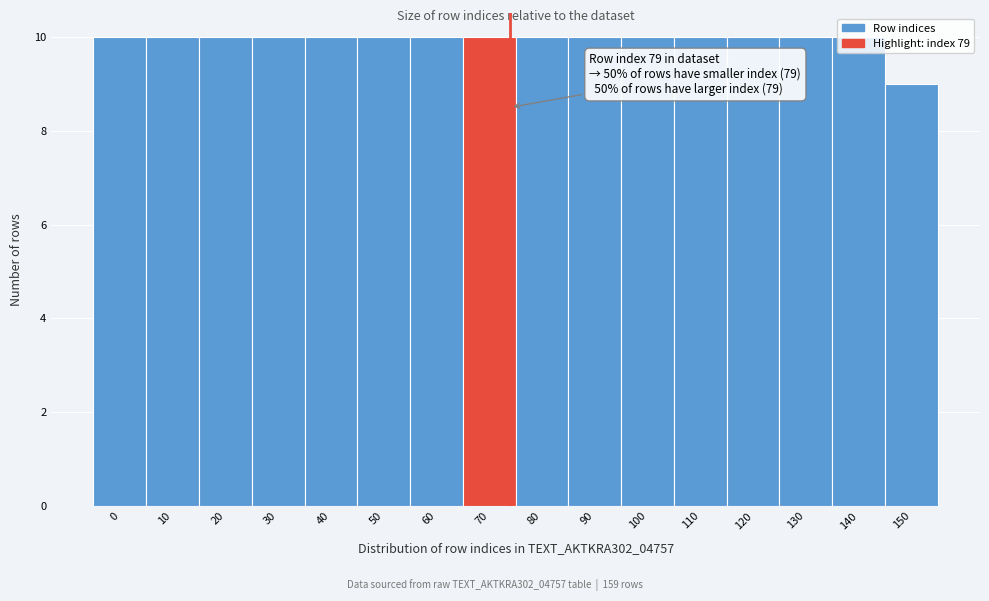

What is the ratio of the value at 70 to the value at 60?

1.0